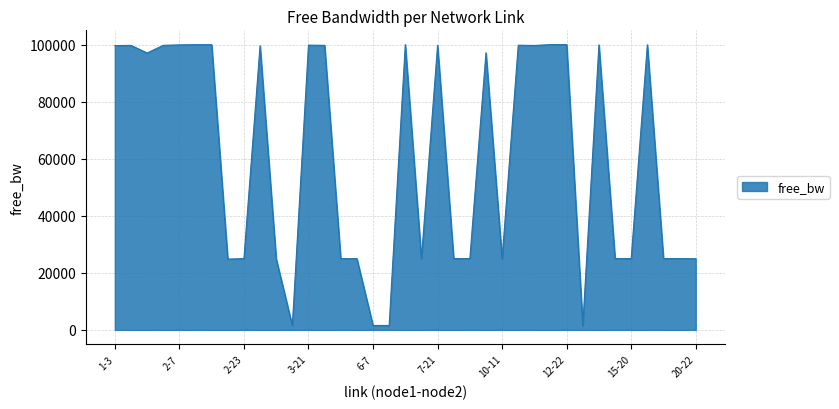

What is the difference between the maximum and minimum values?

98502.4